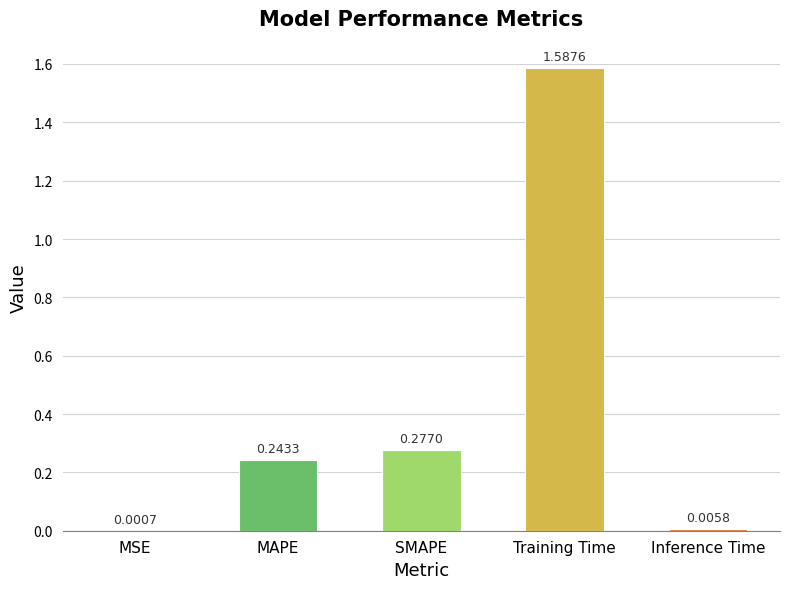

True or false: the data shows 2.3 at Training Time.

False